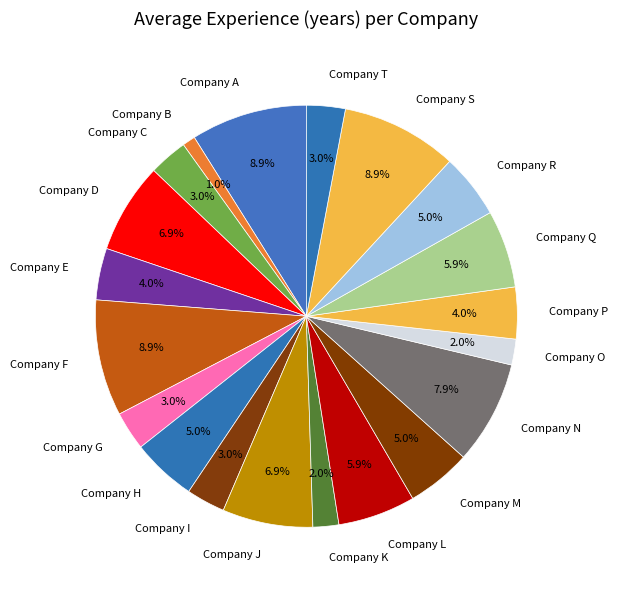

Approximately how many times larger is the value at Company P compared to Company I?

1.3